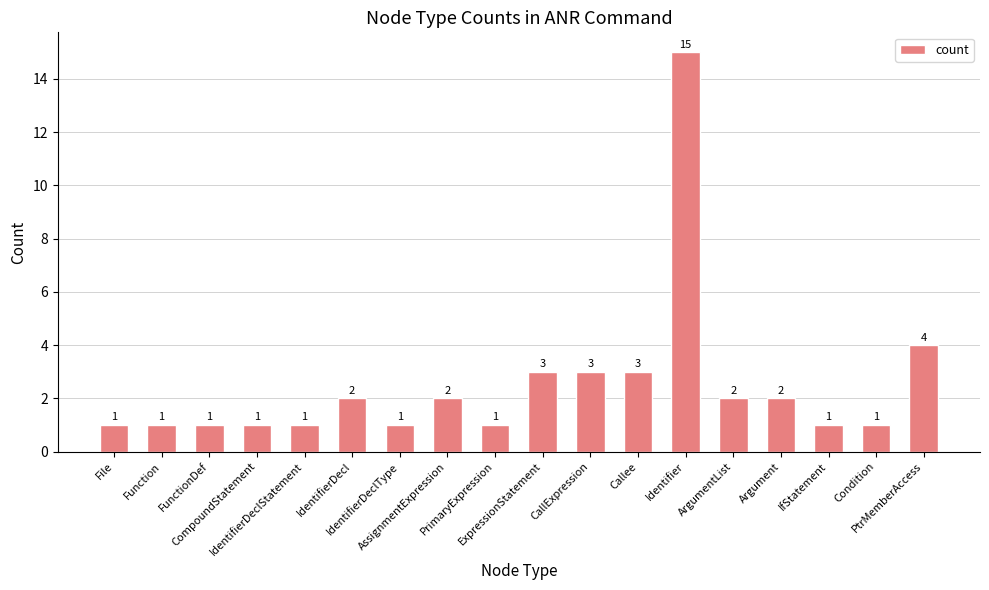

What is the sum of all values?

45